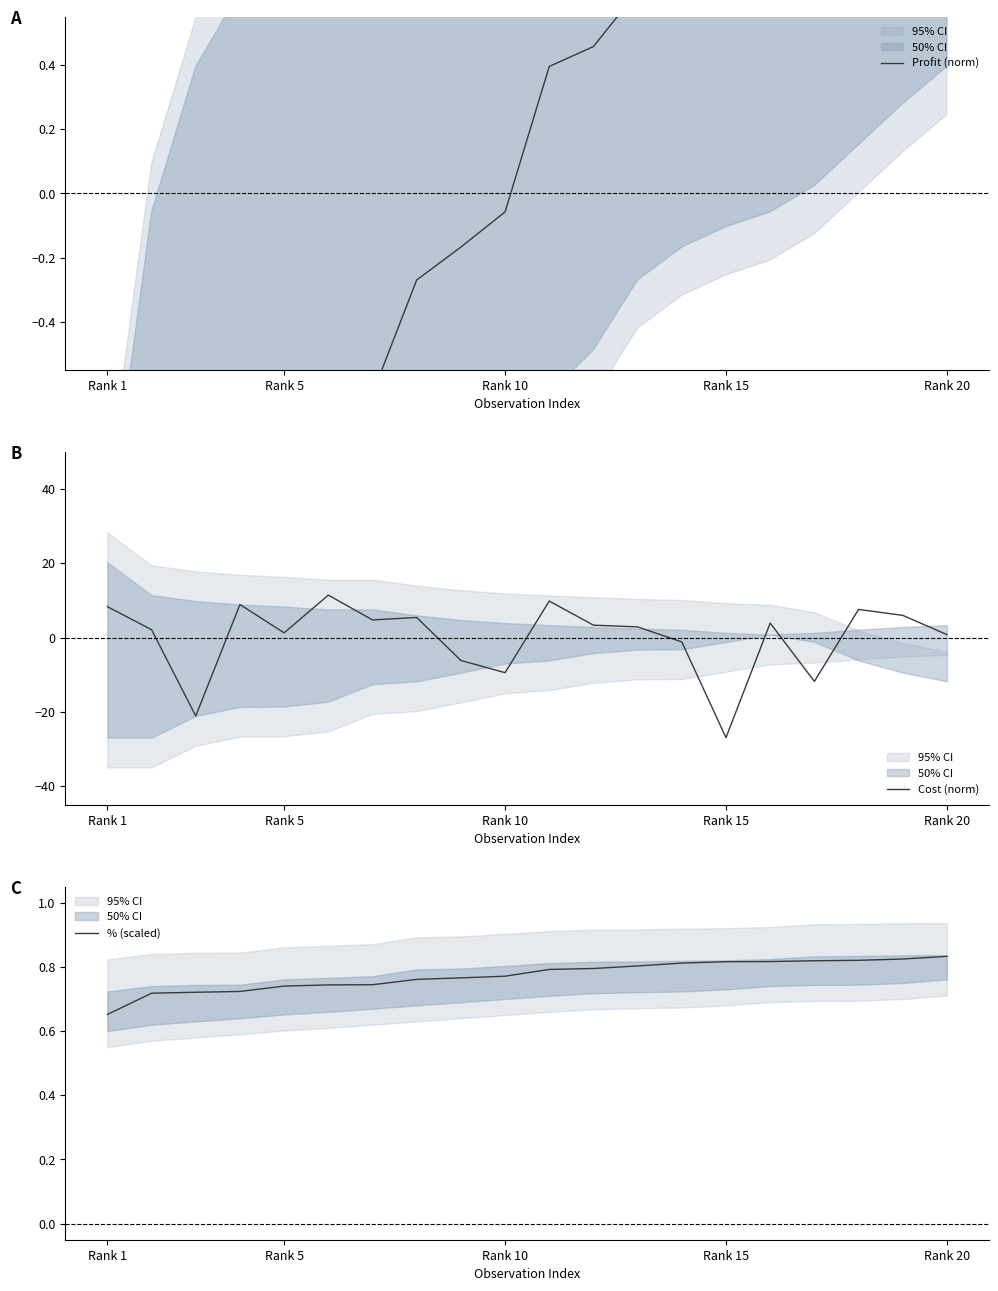

What position from the right is Rank 15?

6